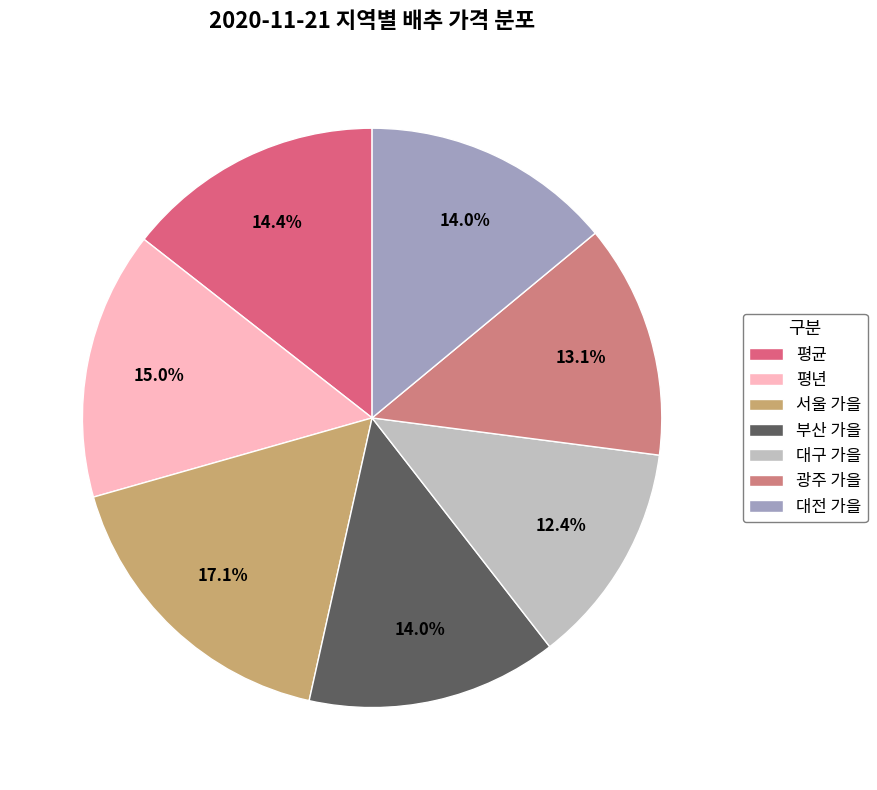

Count the number of slices in the pie.

7